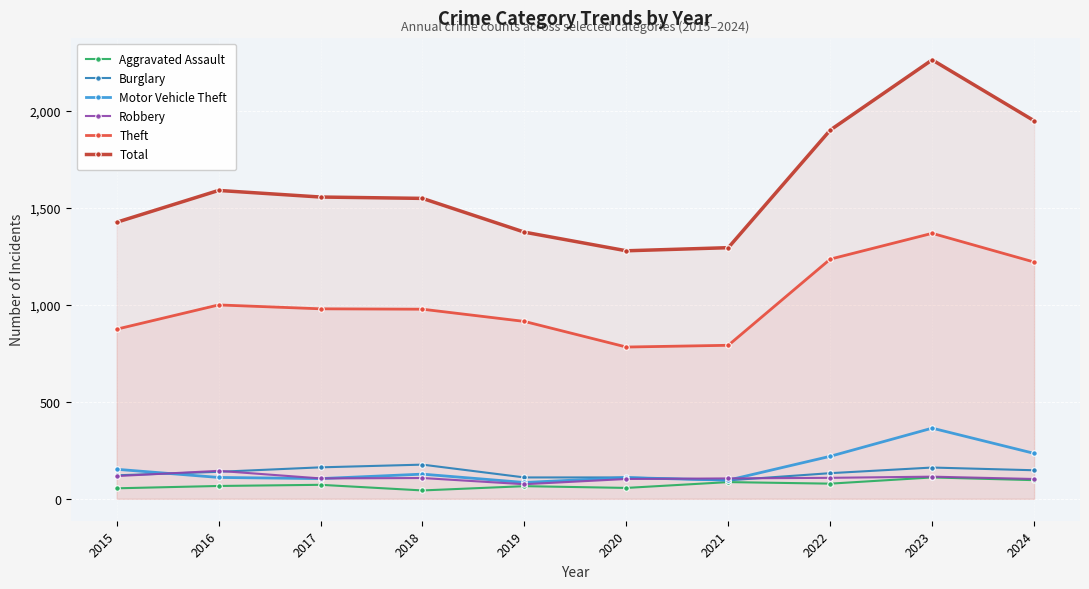

How many interior local peaks does the Aggravated Assault series have?

4